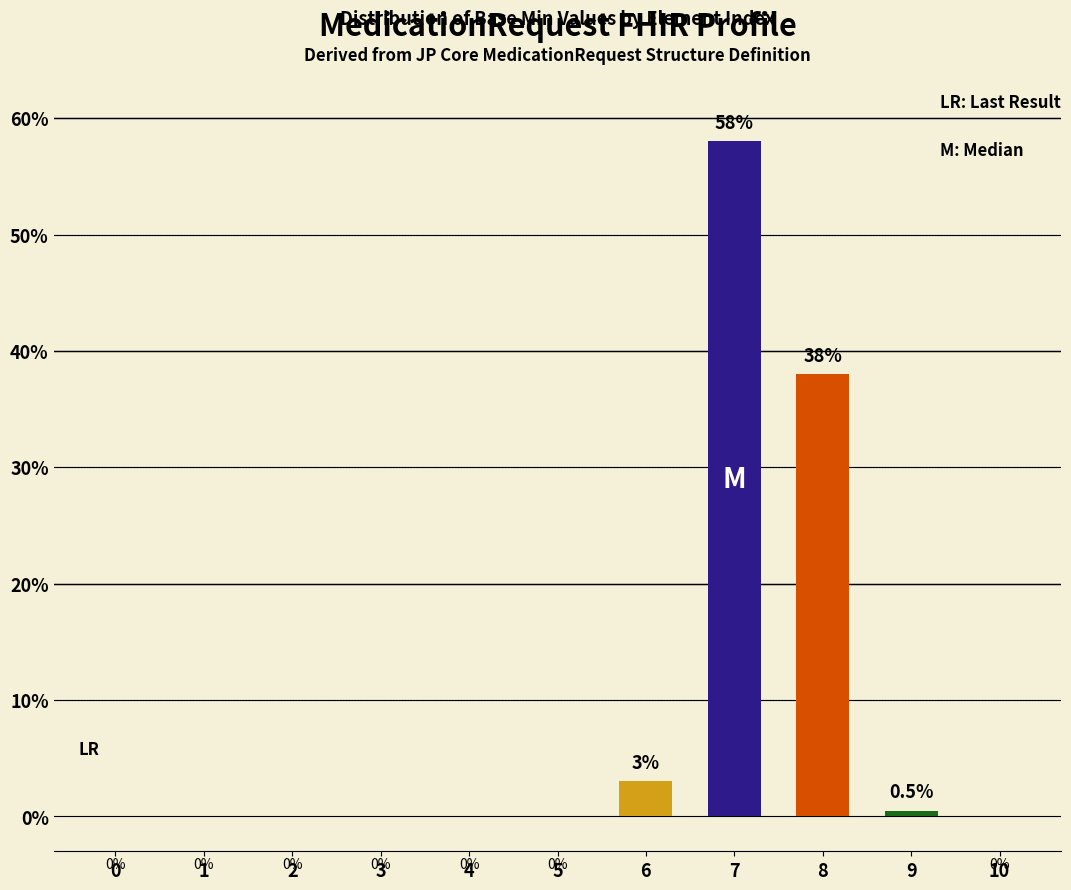

How many data points does each series have?

11